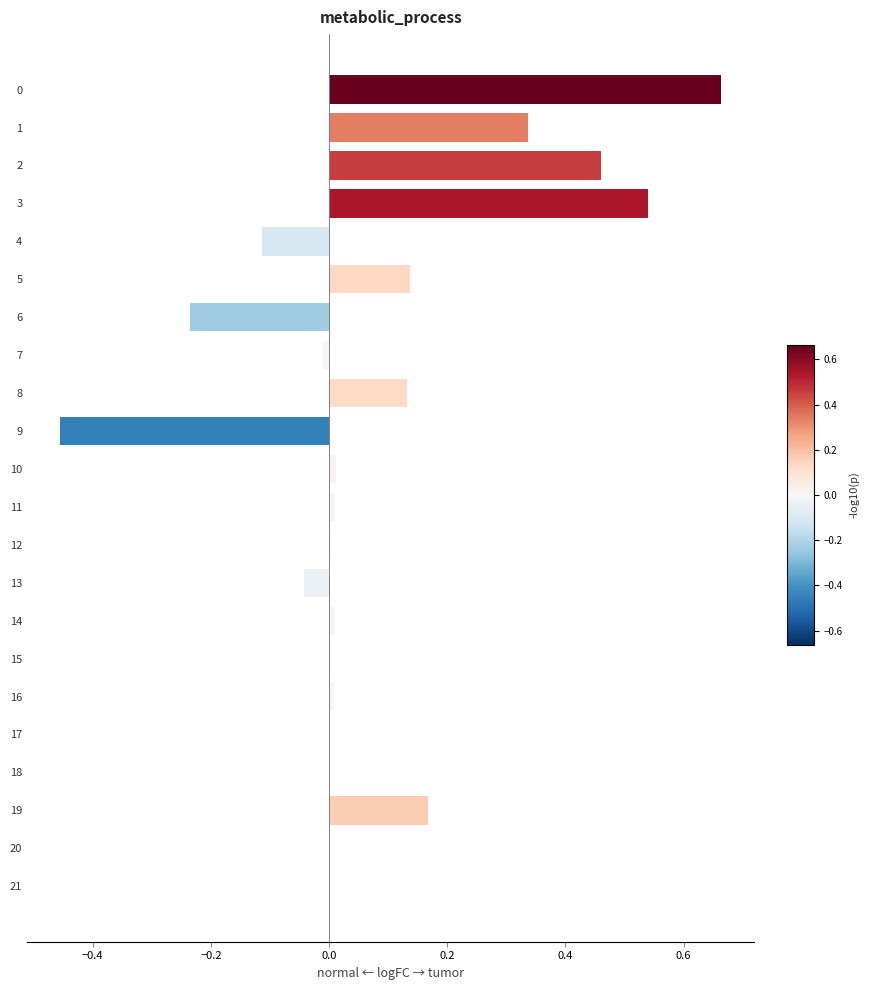

How many bars are there in total?

22